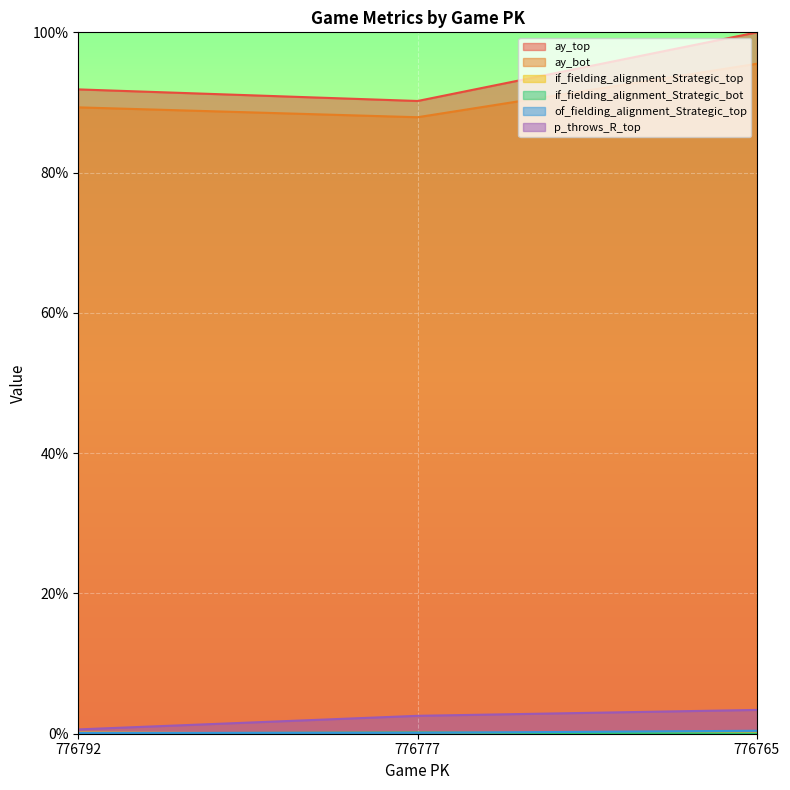

At which label is ay_top closest to 0?

776777